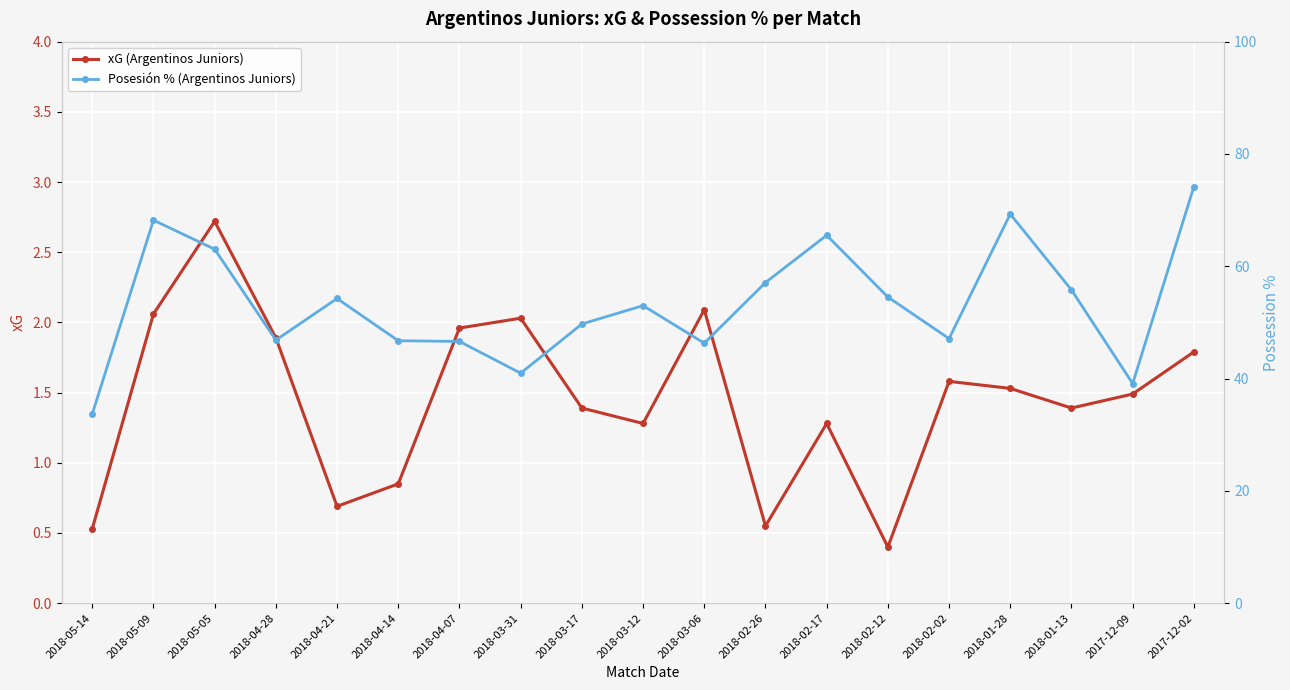

Count the number of categories in the chart.

19